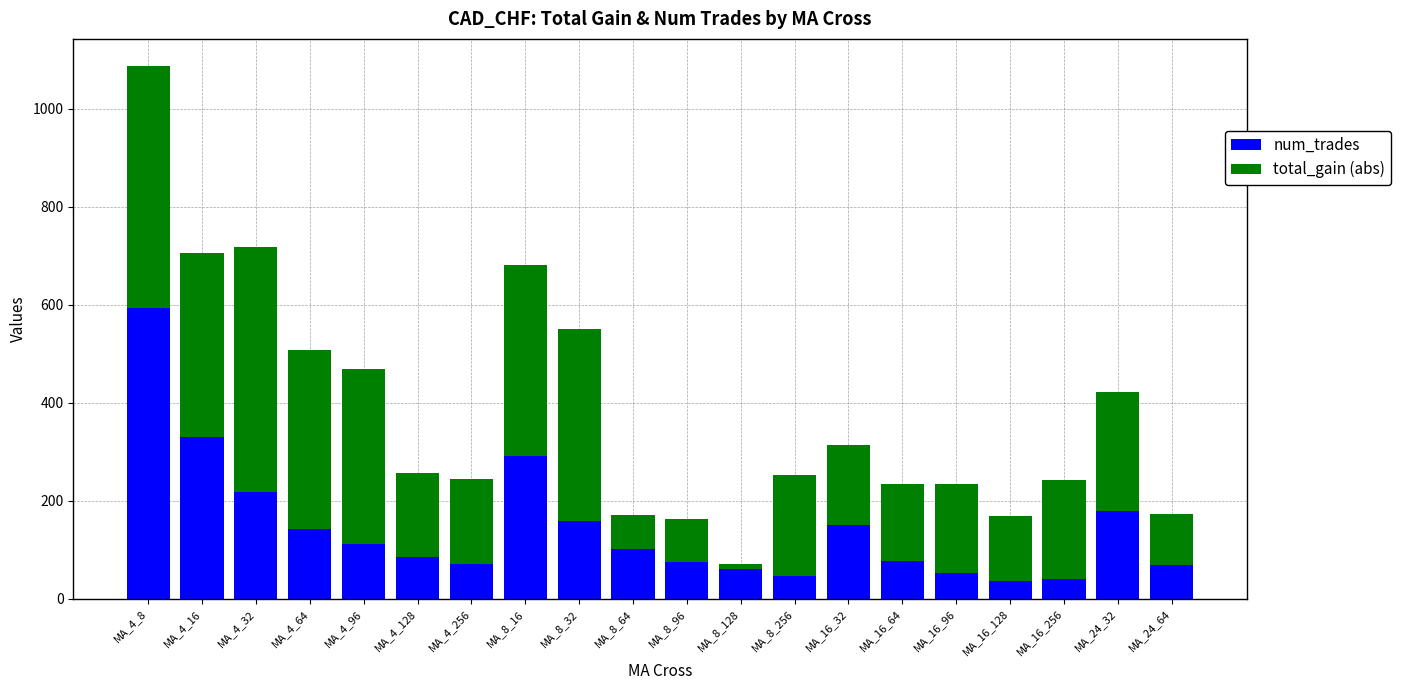

What is the total value across all series at MA_4_64?

507.1